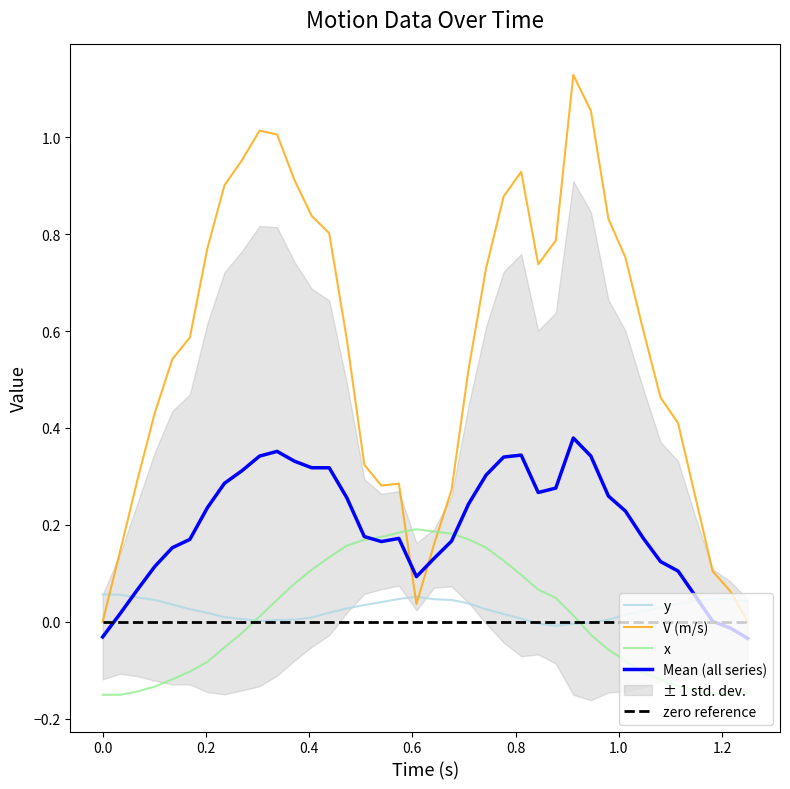

How many intersections are there between Mean (all series) and V (m/s)?

2